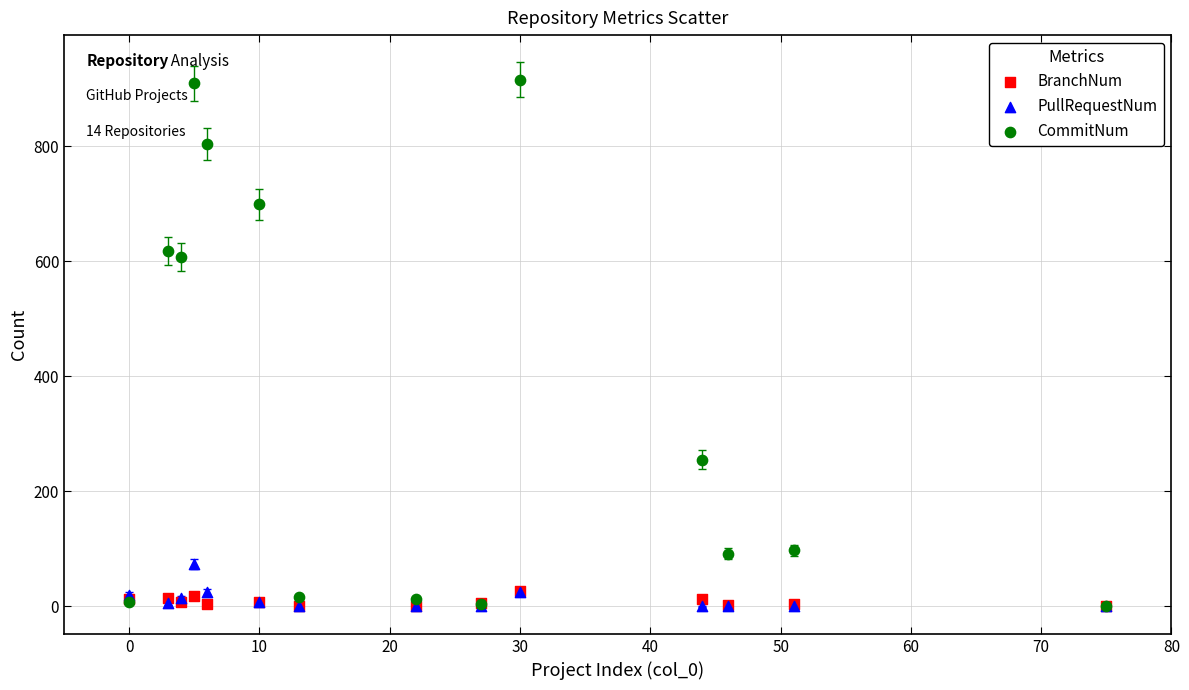

Across all series, what Y value is closest to 458?

607